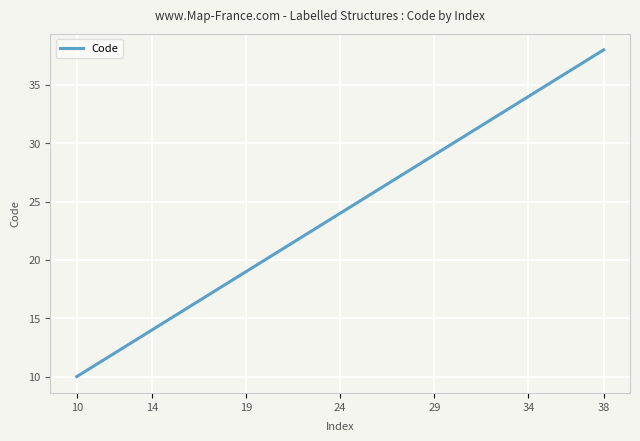

What is the smallest value displayed?

10